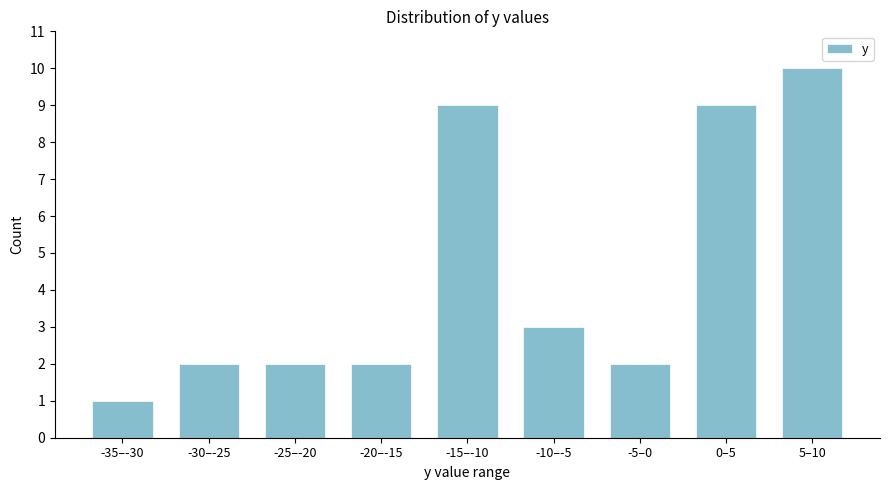

Reading left to right, extract all data points from this chart.

-35–-30=1	-30–-25=2	-25–-20=2	-20–-15=2	-15–-10=9	-10–-5=3	-5–0=2	0–5=9	5–10=10